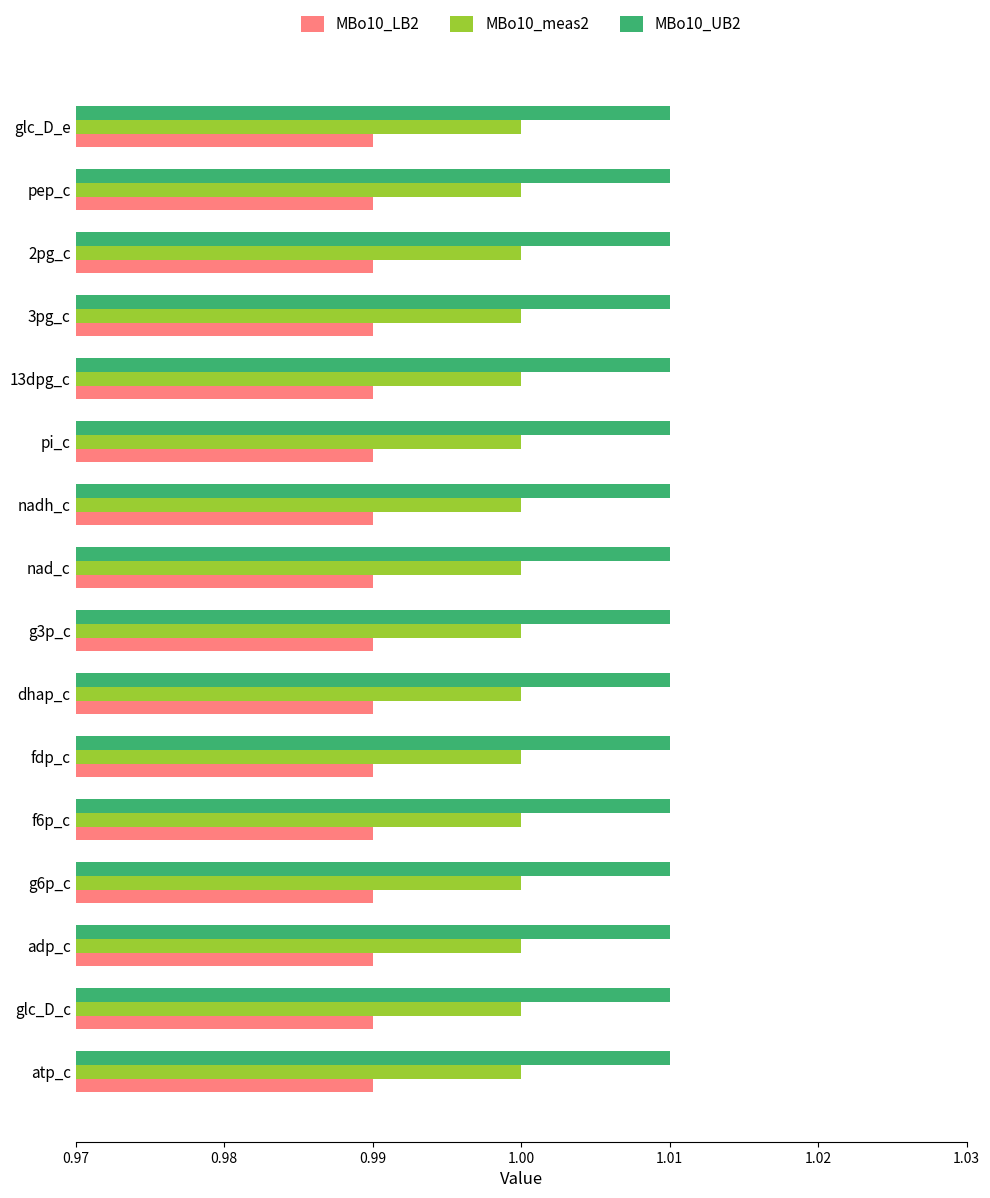

List the series in order of their peak value, highest first.

MBo10_UB2, MBo10_meas2, MBo10_LB2